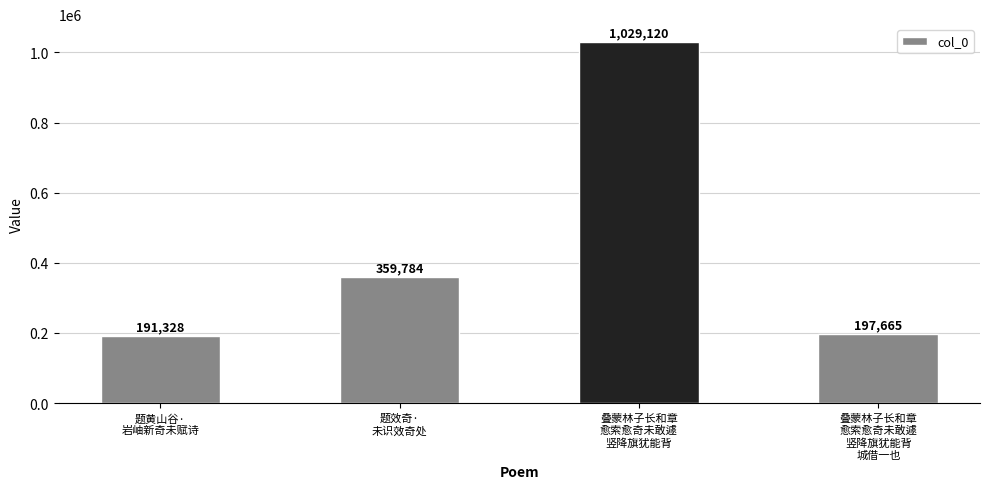

Reading left to right, transcribe all the data shown in this chart.

191328	359784	1029120	197665